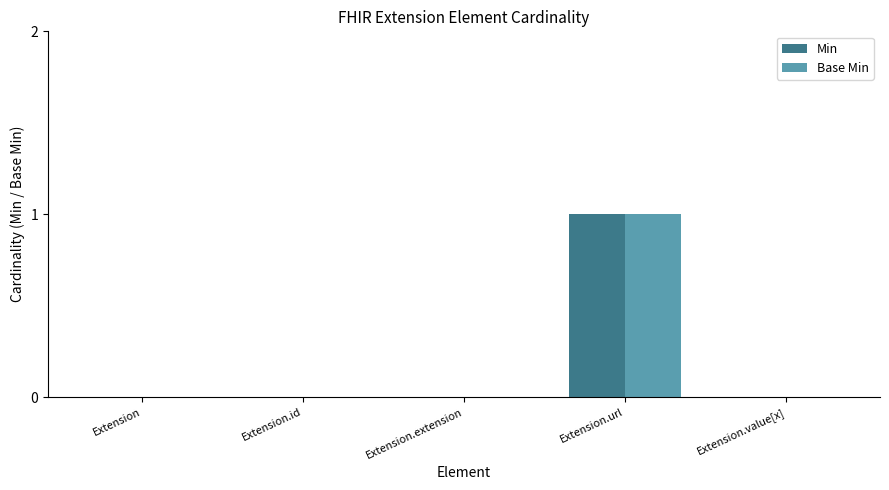

What is the sum of the Min values at Extension.url and Extension.extension?

1